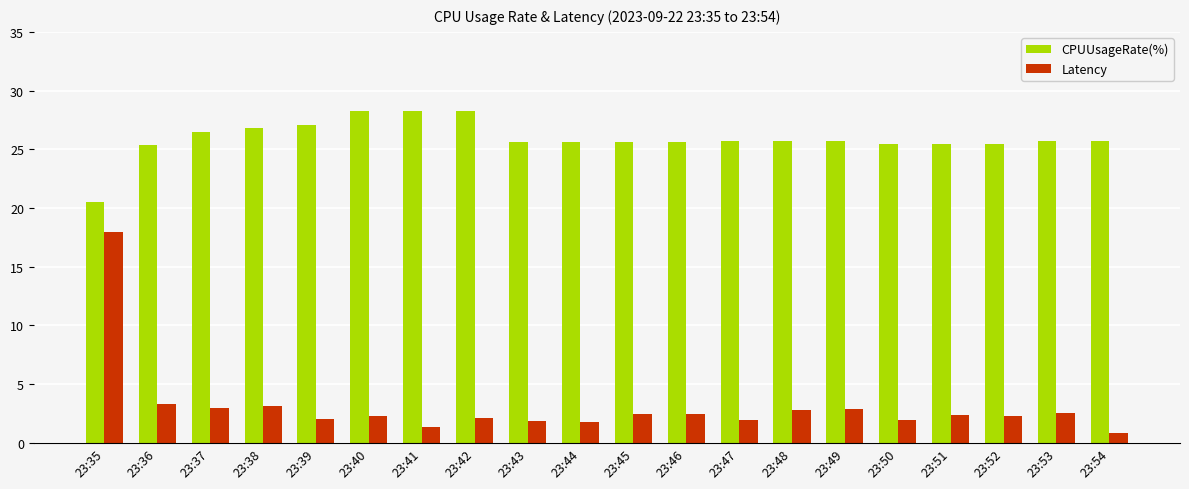

True or false: Latency has a value of 0.7 at 23:38.

False